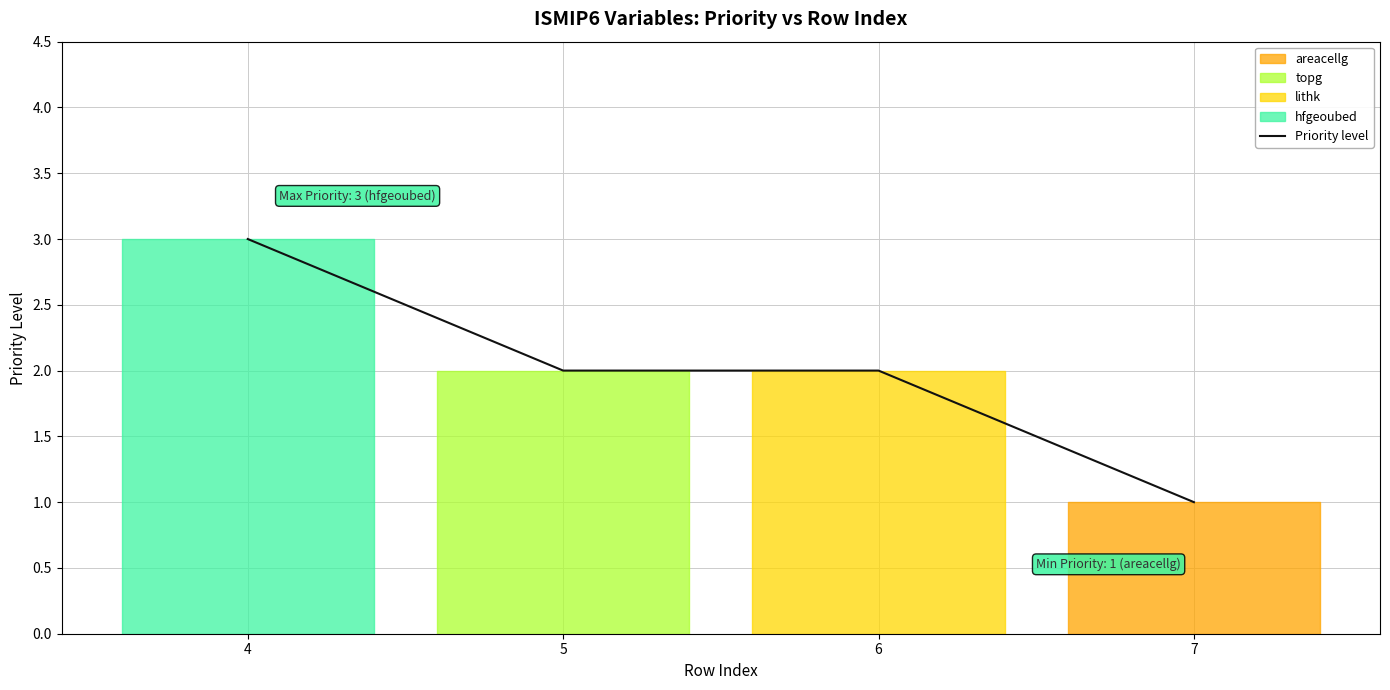

Read the value at 6.

2